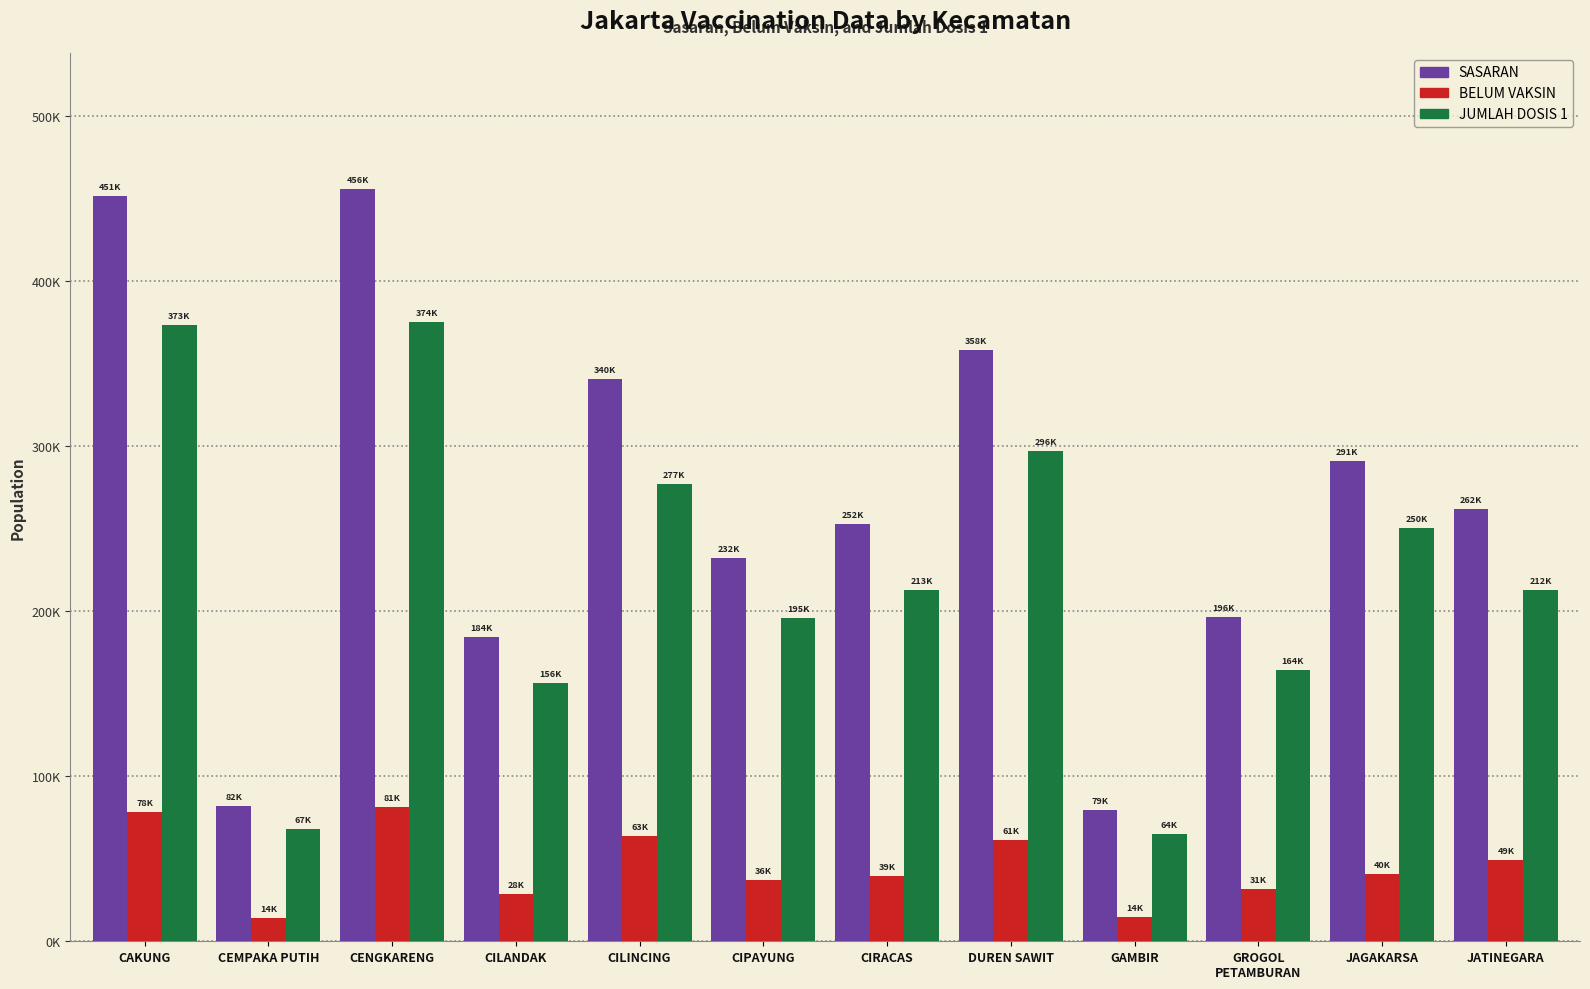

At how many categories does at least one series exceed 356100?

3